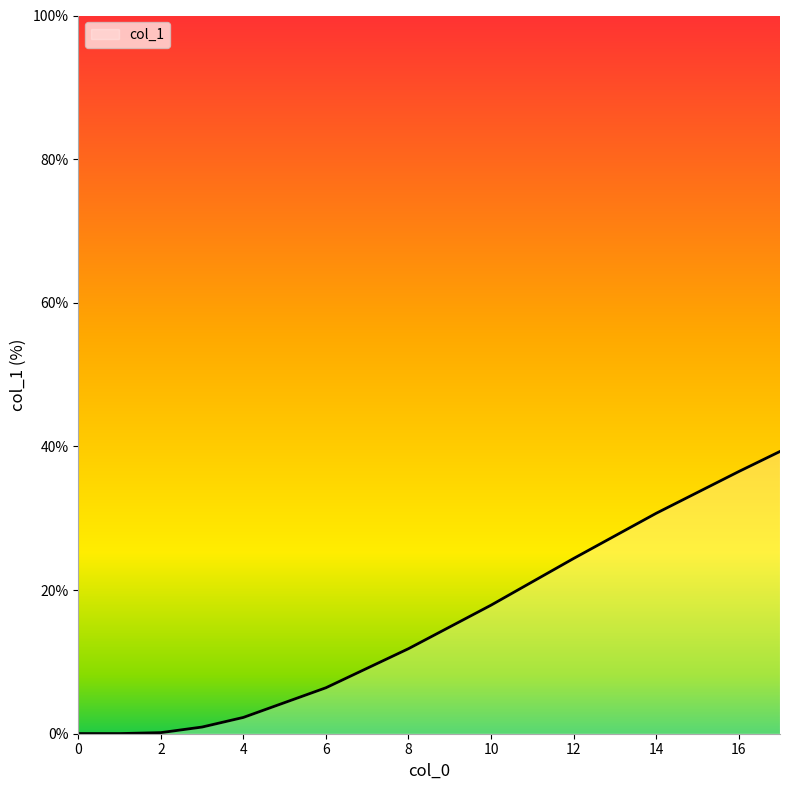

What is the greatest value displayed?

39.3